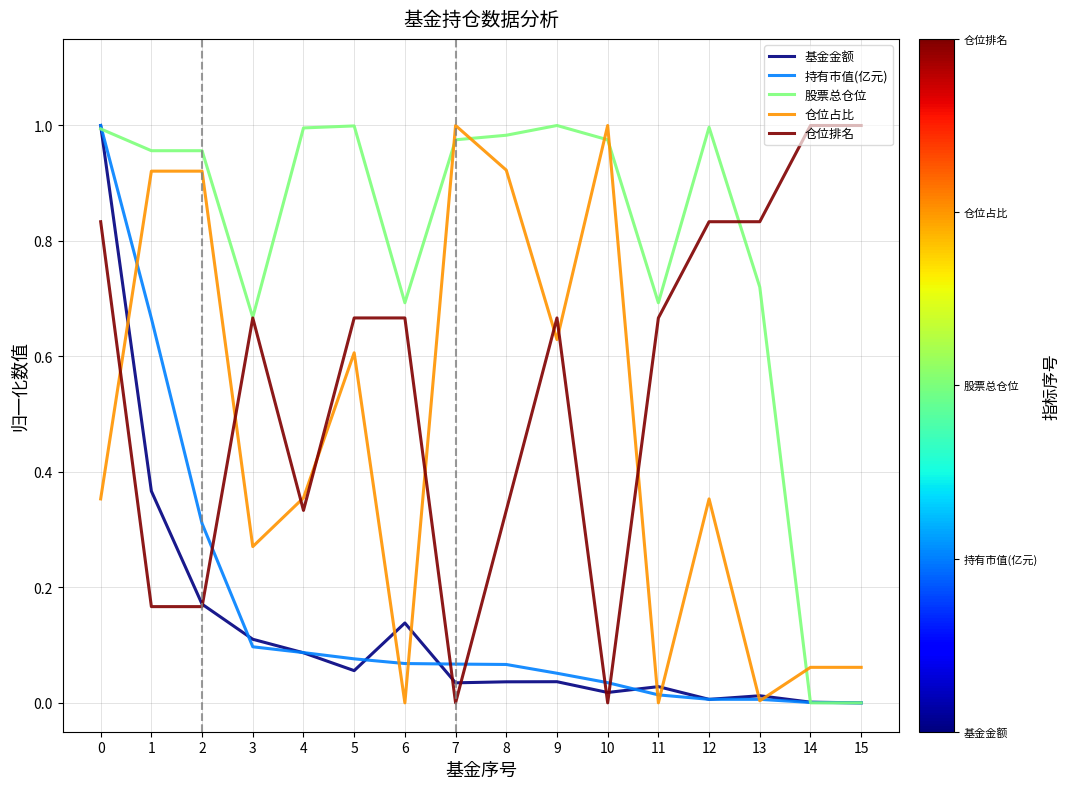

After their last crossing, which series has the higher values: 仓位占比 or 股票总仓位?

仓位占比